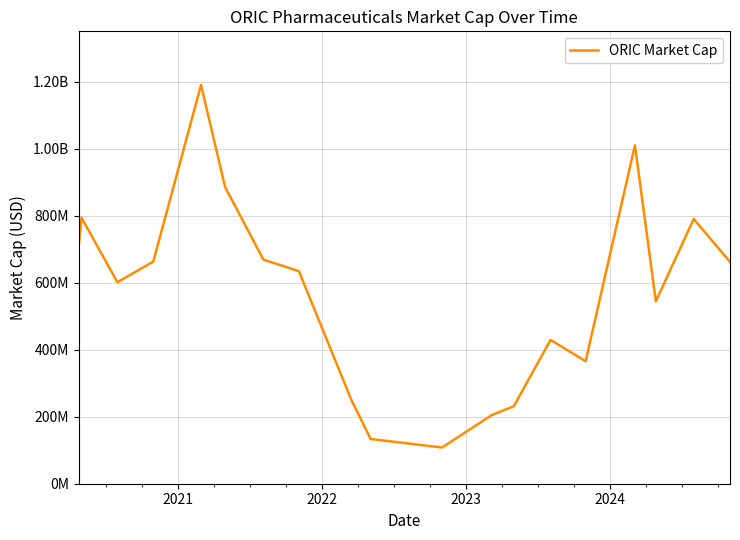

How many points are higher than both their immediate neighbors (excluding endpoints)?

5